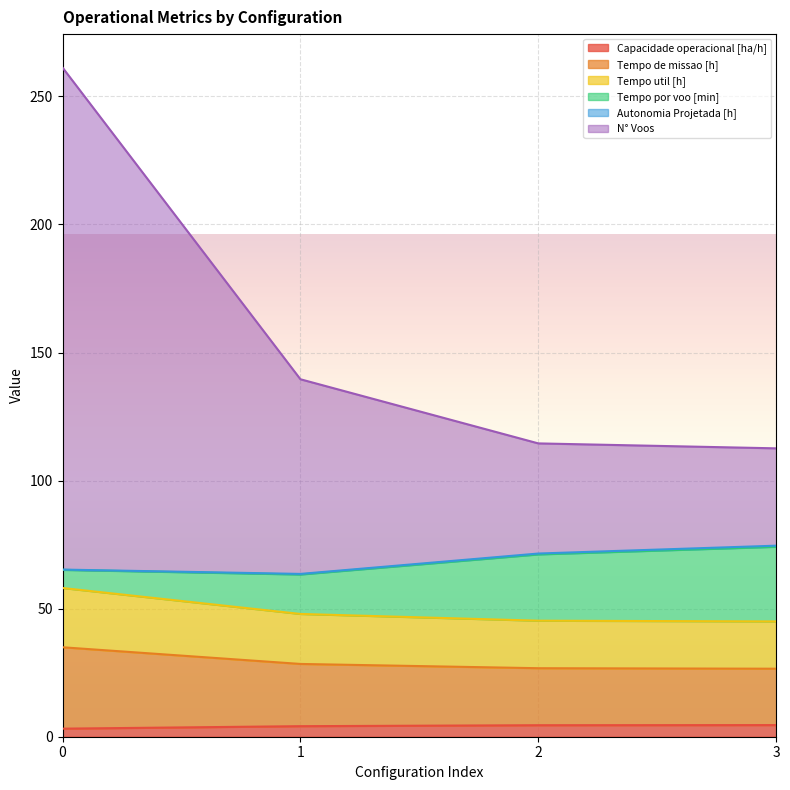

Is it true that Tempo de missao [h] equals 80.5 at 1?

False